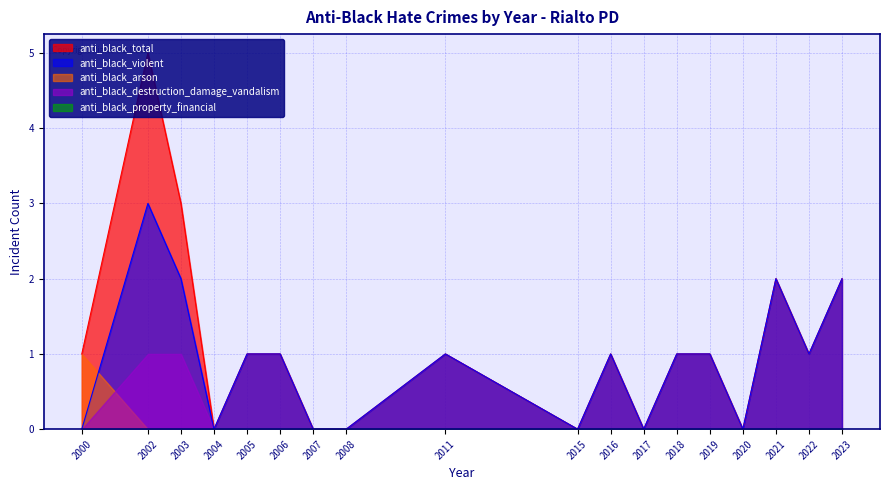

True or false: anti_black_violent and anti_black_destruction_damage_vandalism intersect in this chart.

False